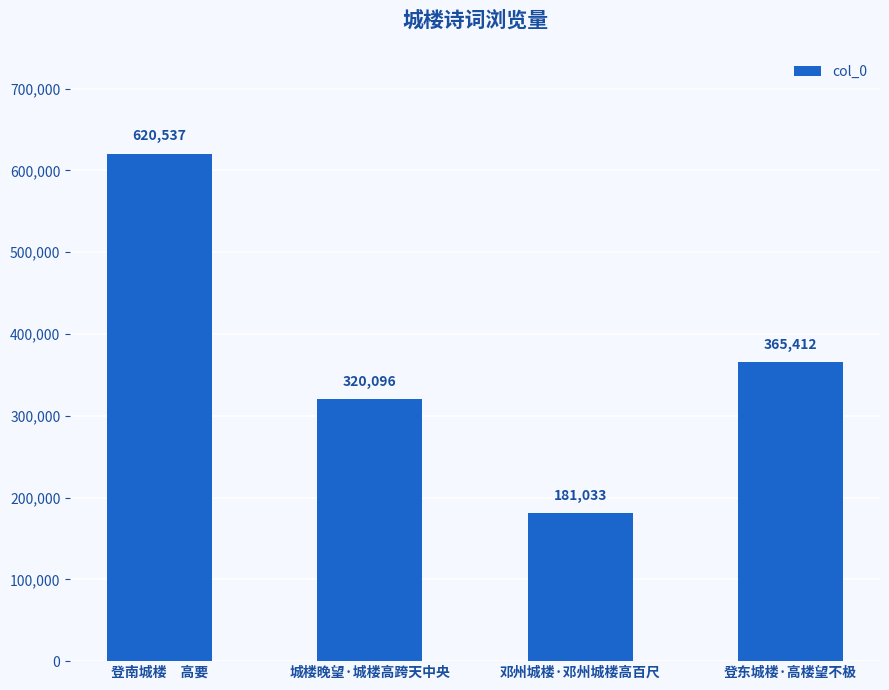

What is the difference between the maximum and minimum values?

439504